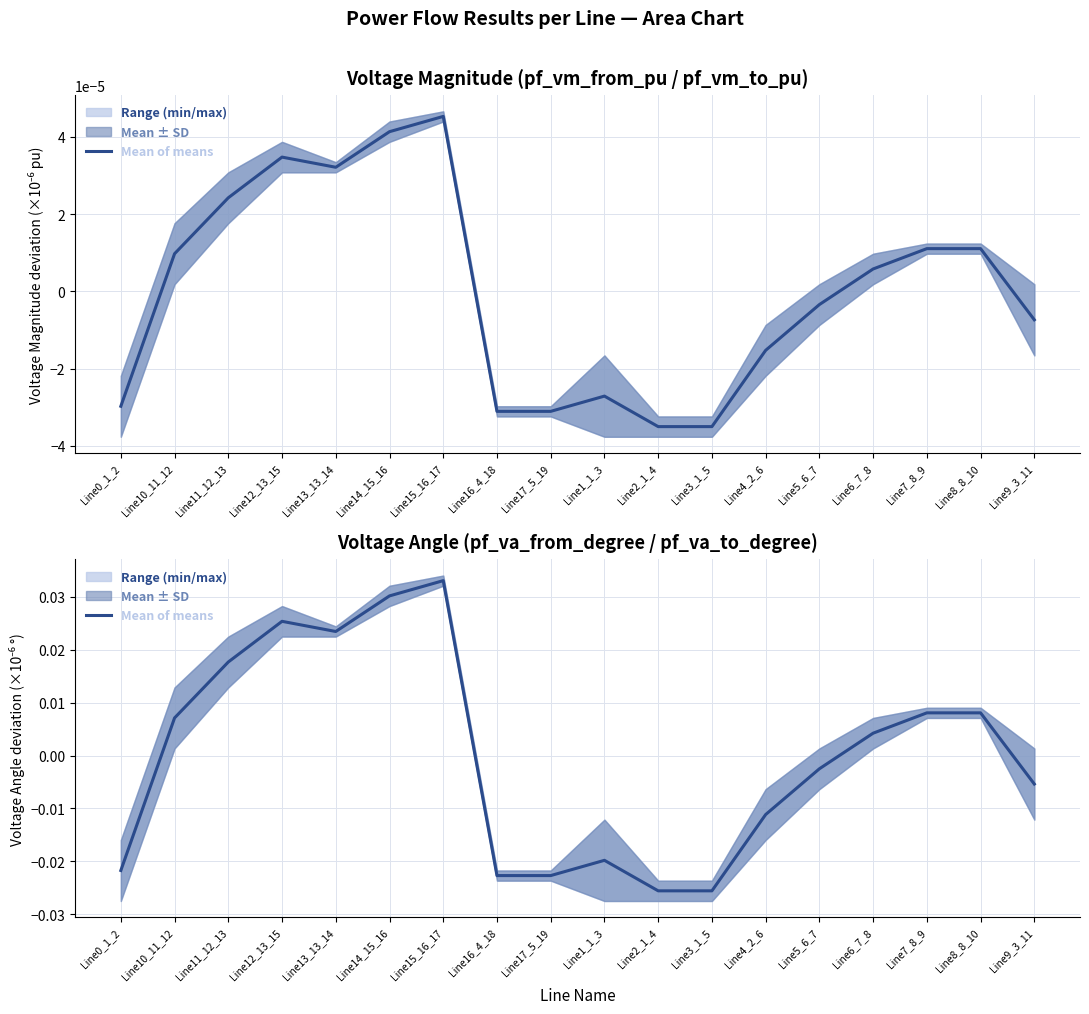

How many lines are shown in the chart?

1